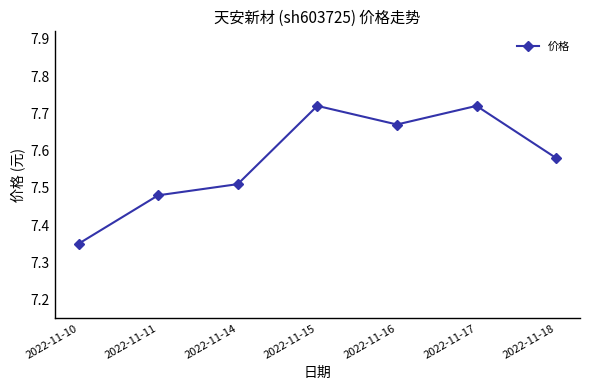

Which has a higher value, 2022-11-18 or 2022-11-16?

2022-11-16